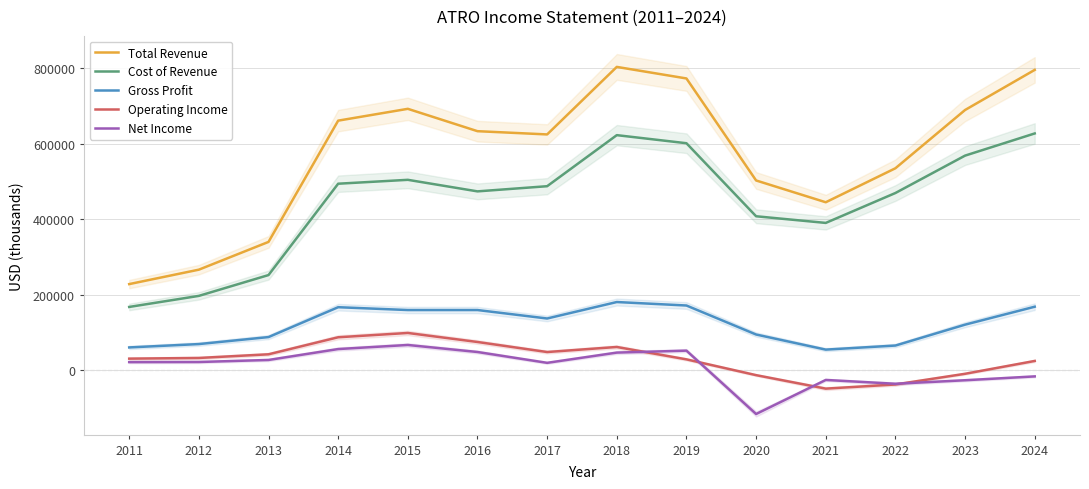

True or false: Cost of Revenue and Net Income cross at least once.

False